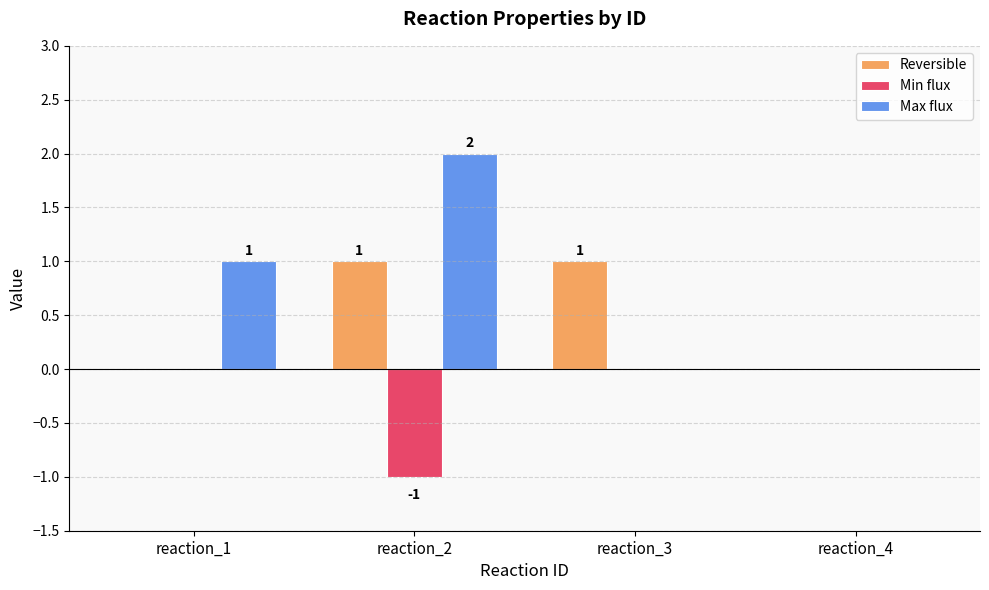

Which series changed the most between reaction_1 and reaction_4?

Max flux